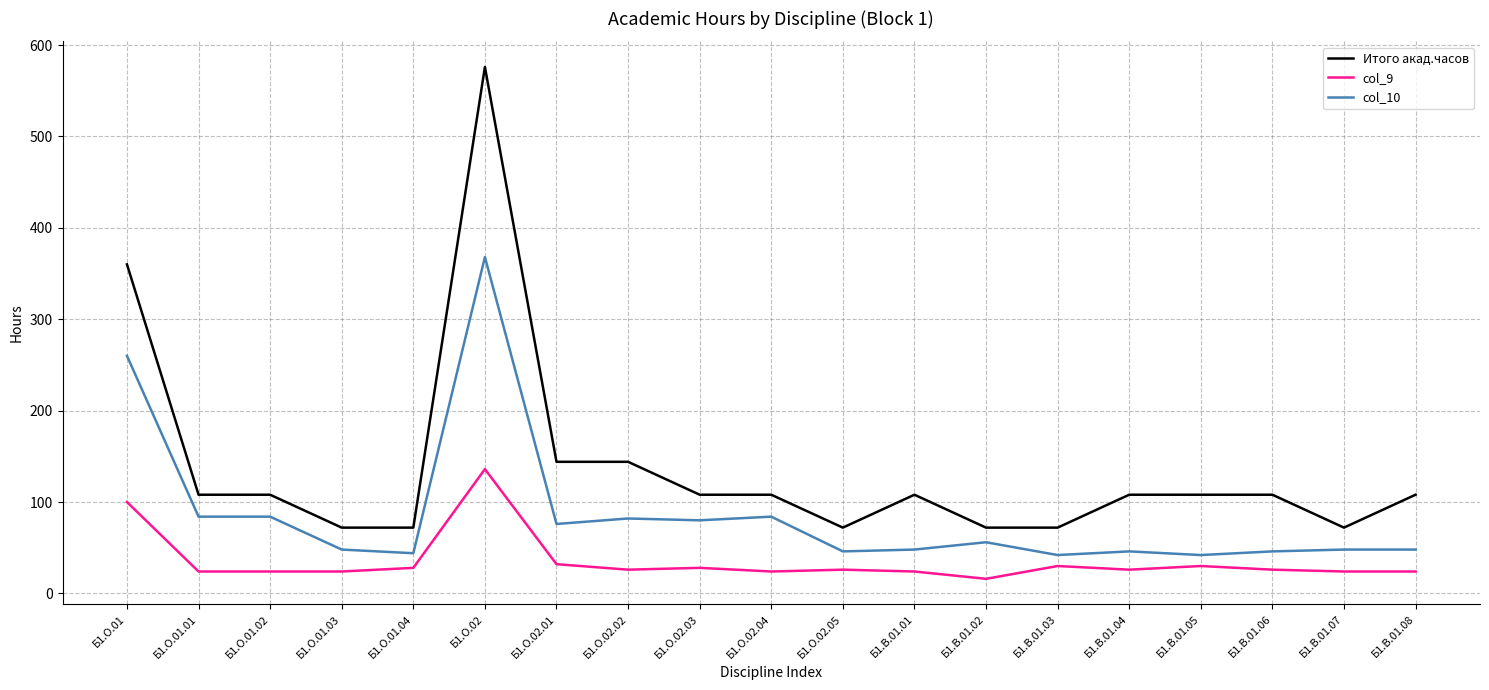

List the series in order of their overall mean, lowest first.

col_9, col_10, Итого акад.часов